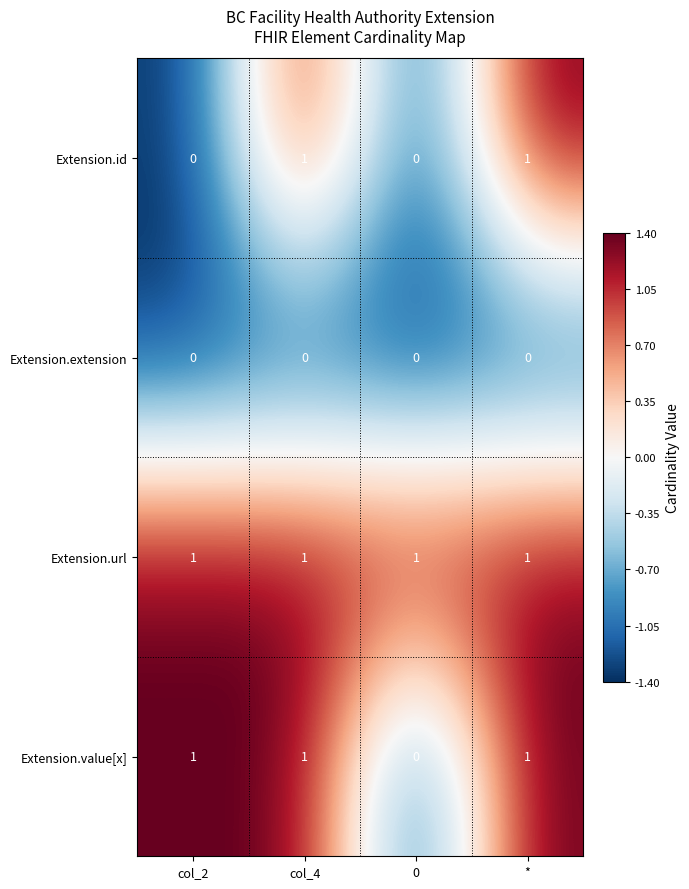

What is the sum of all Extension.url values?

4